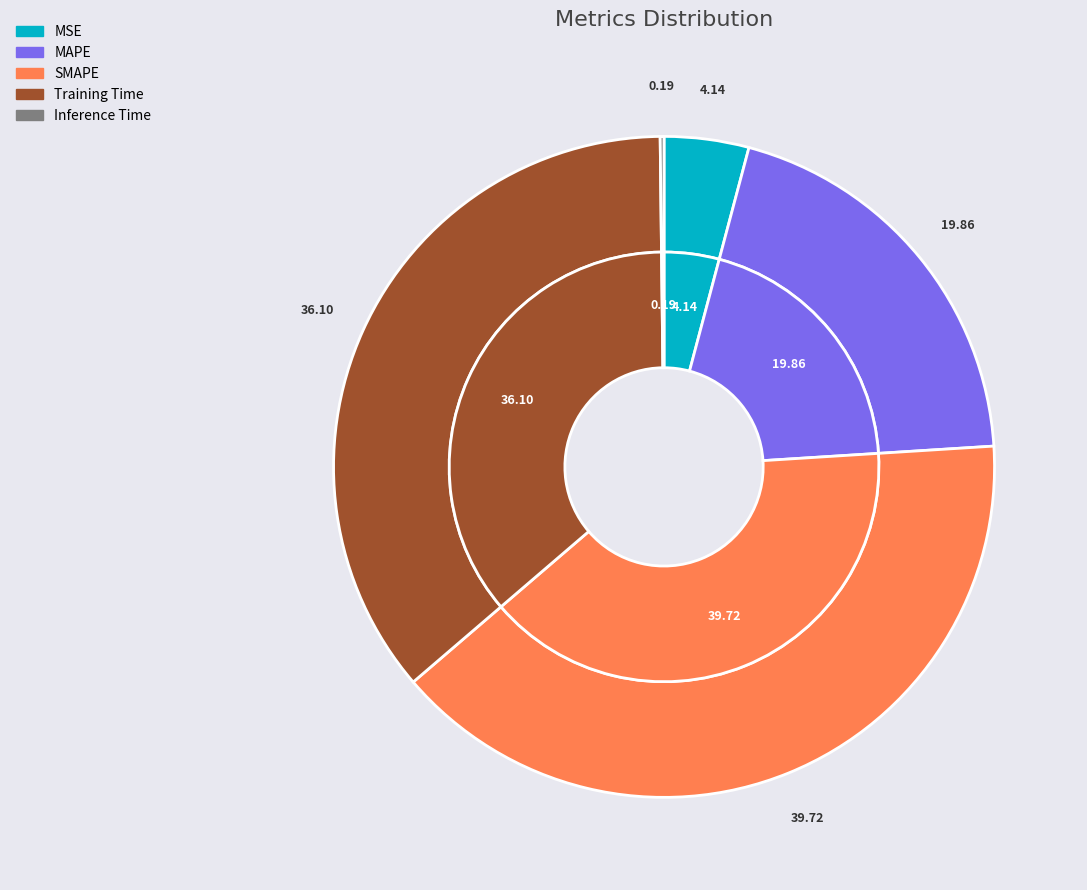

What percentage is NOT represented by SMAPE?

60.3%